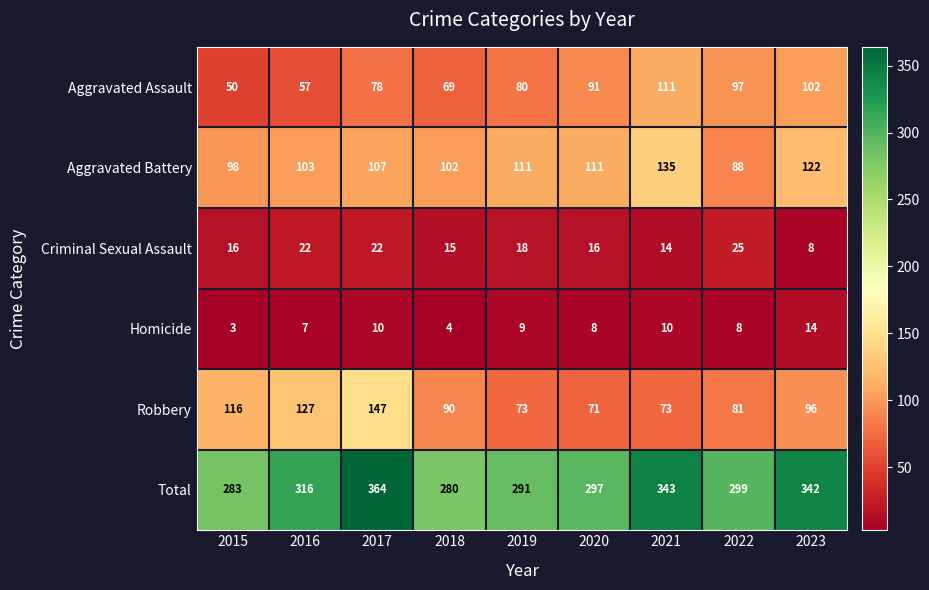

What is the sum of all Aggravated Assault values?

735